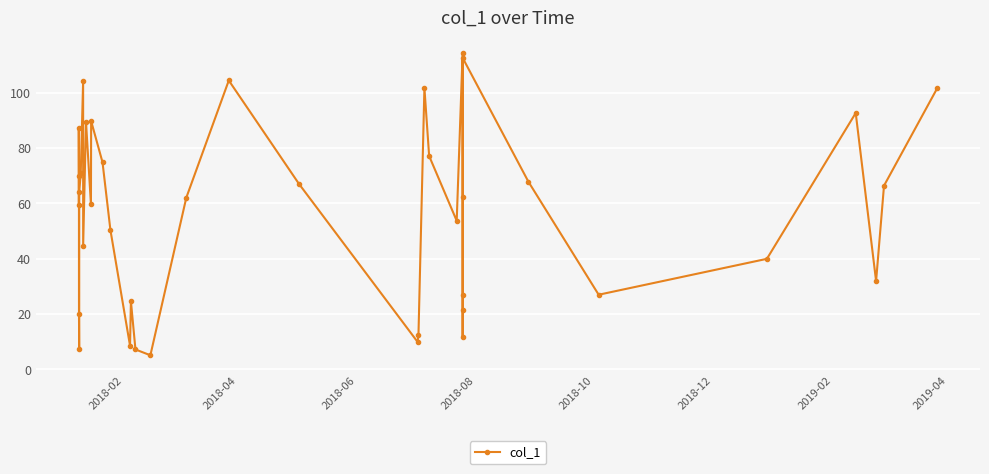

What is the minimum value shown in the chart?

5.1